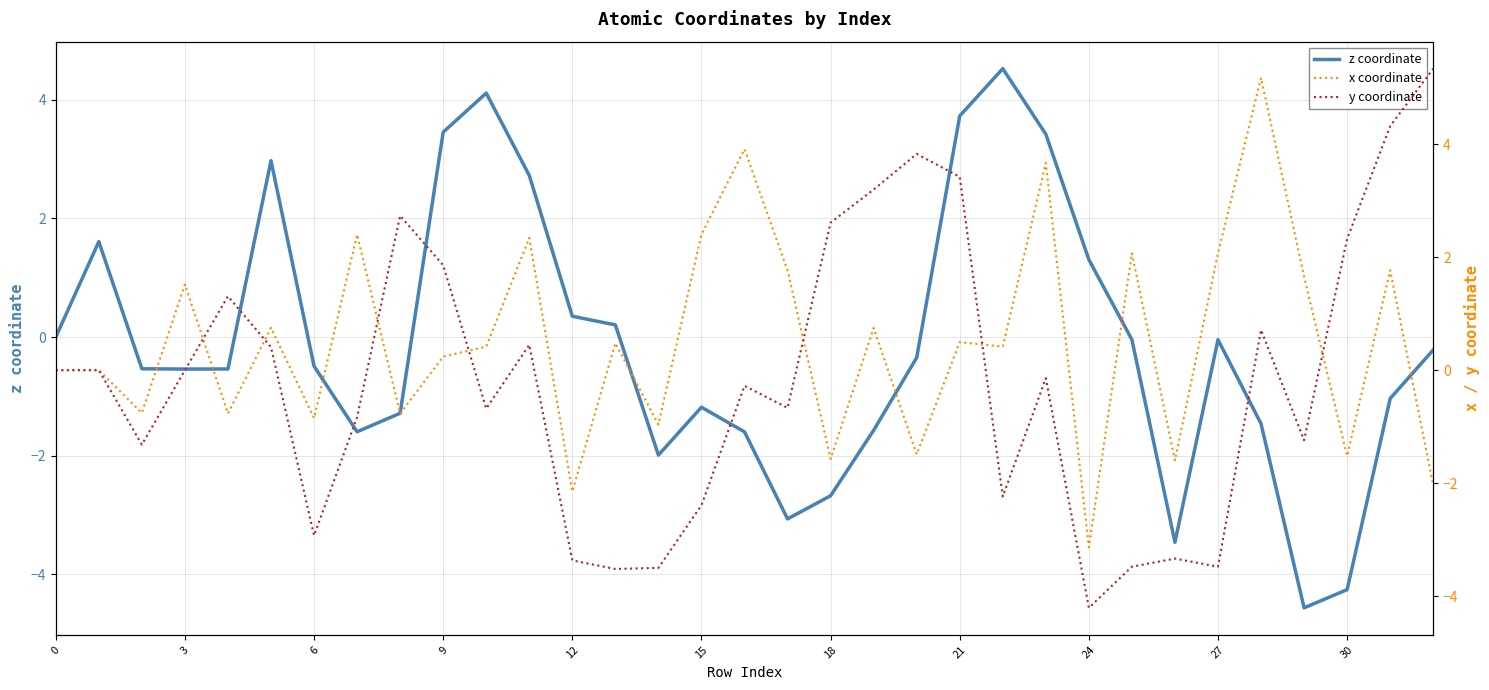

What is the maximum value shown in the chart?

5.3